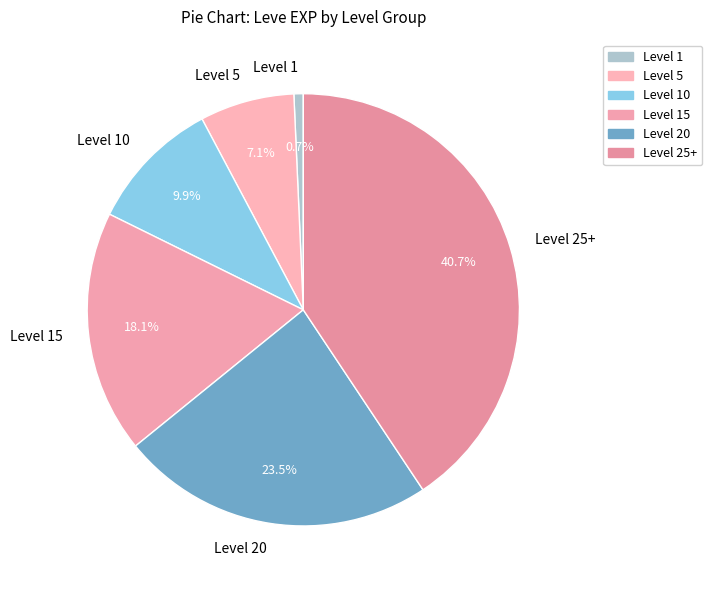

Is the sum of Level 25+ and Level 10 greater than half?

Yes